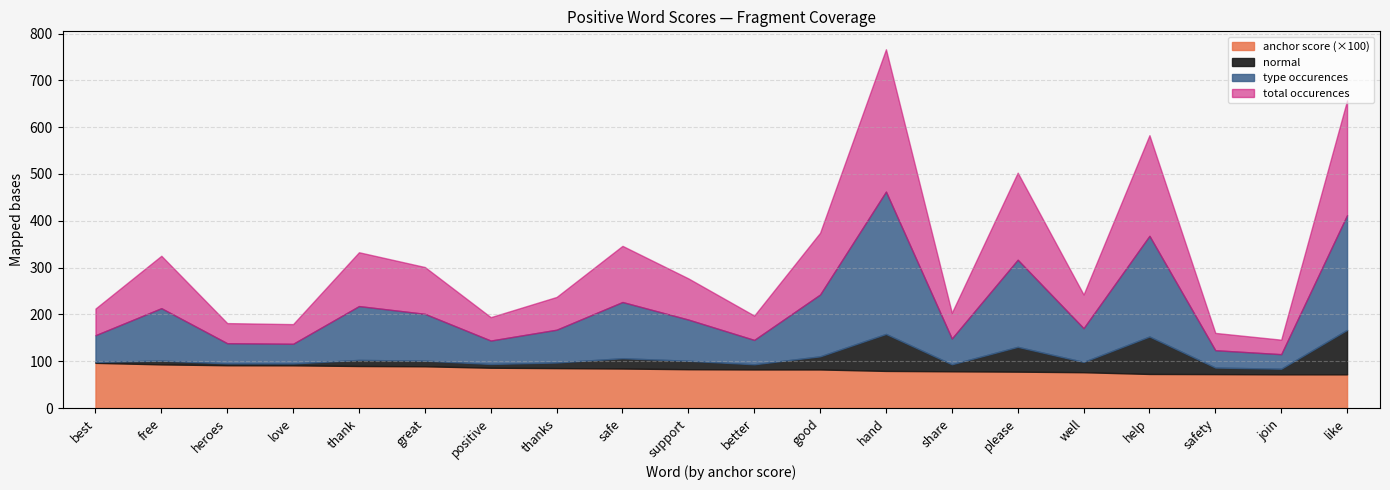

Which has a higher value, better or thanks?

thanks